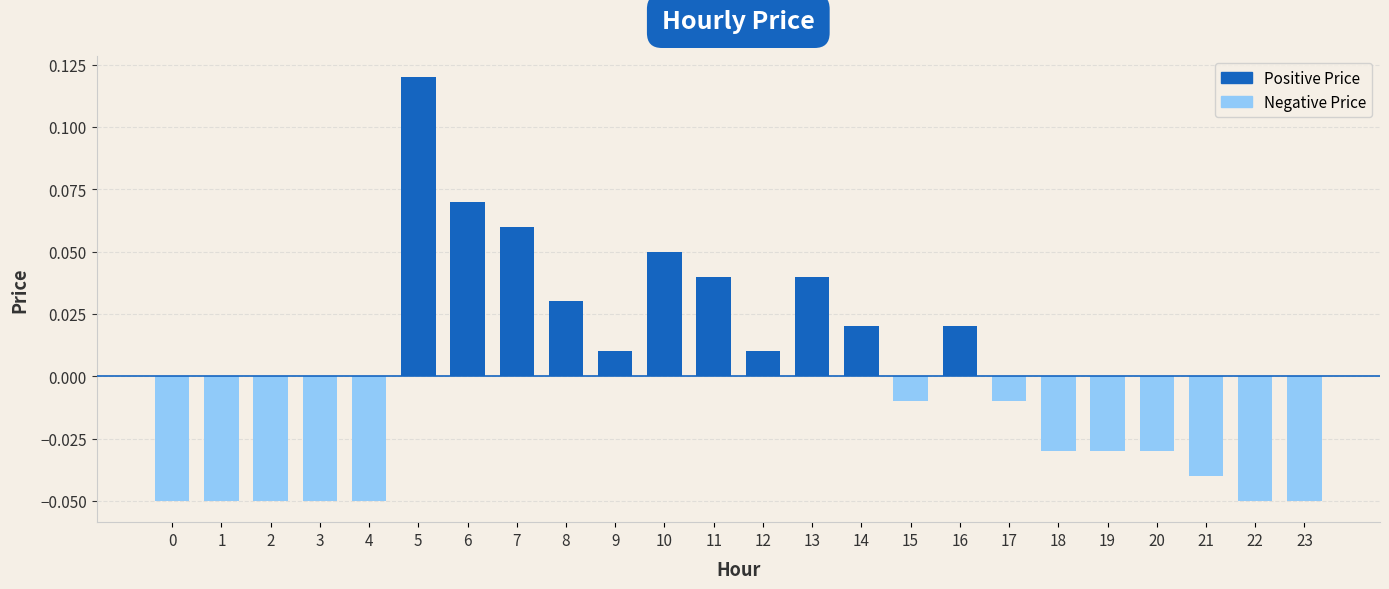

Where does the data first go above 0?

5